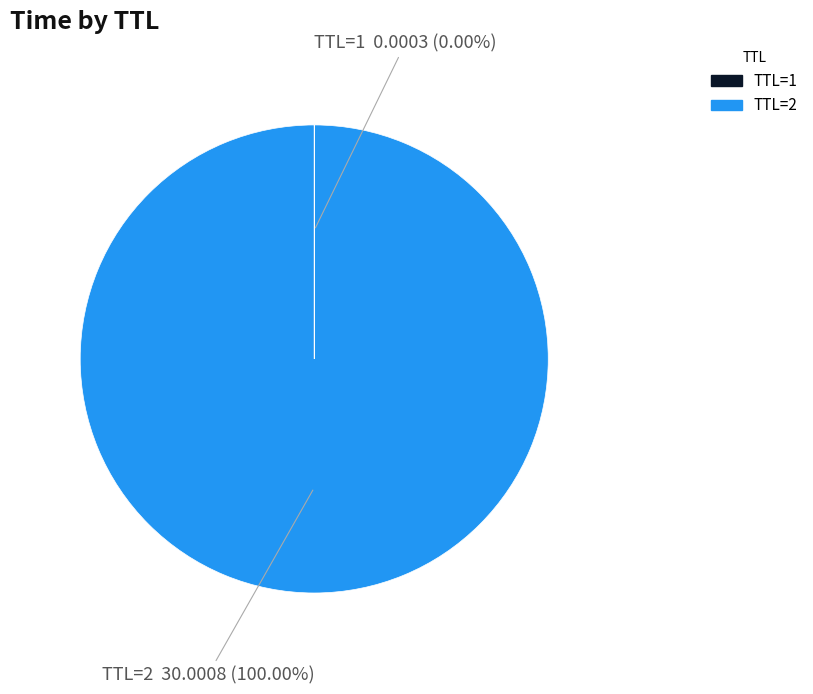

Does any single category account for the majority?

Yes